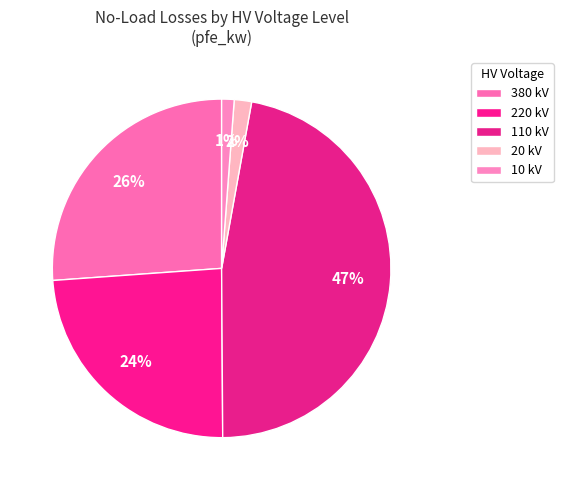

How many slices are in this pie chart?

5